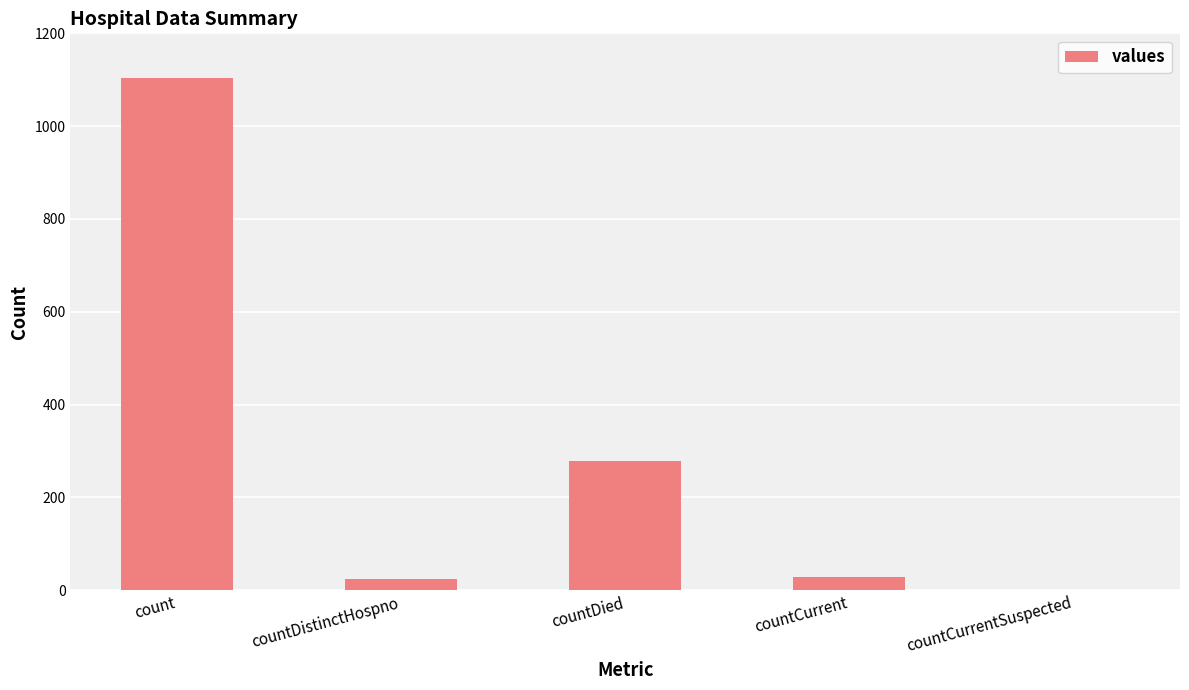

What is the change in value from countDied to countCurrentSuspected?

-279